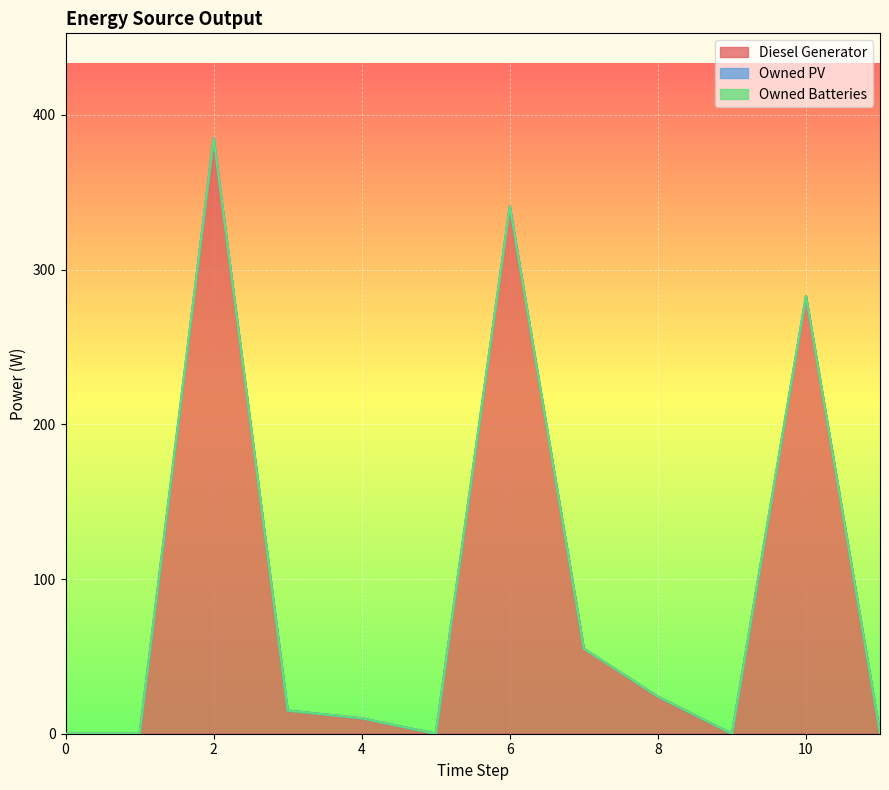

True or false: Owned Batteries and Owned PV cross at least once.

False